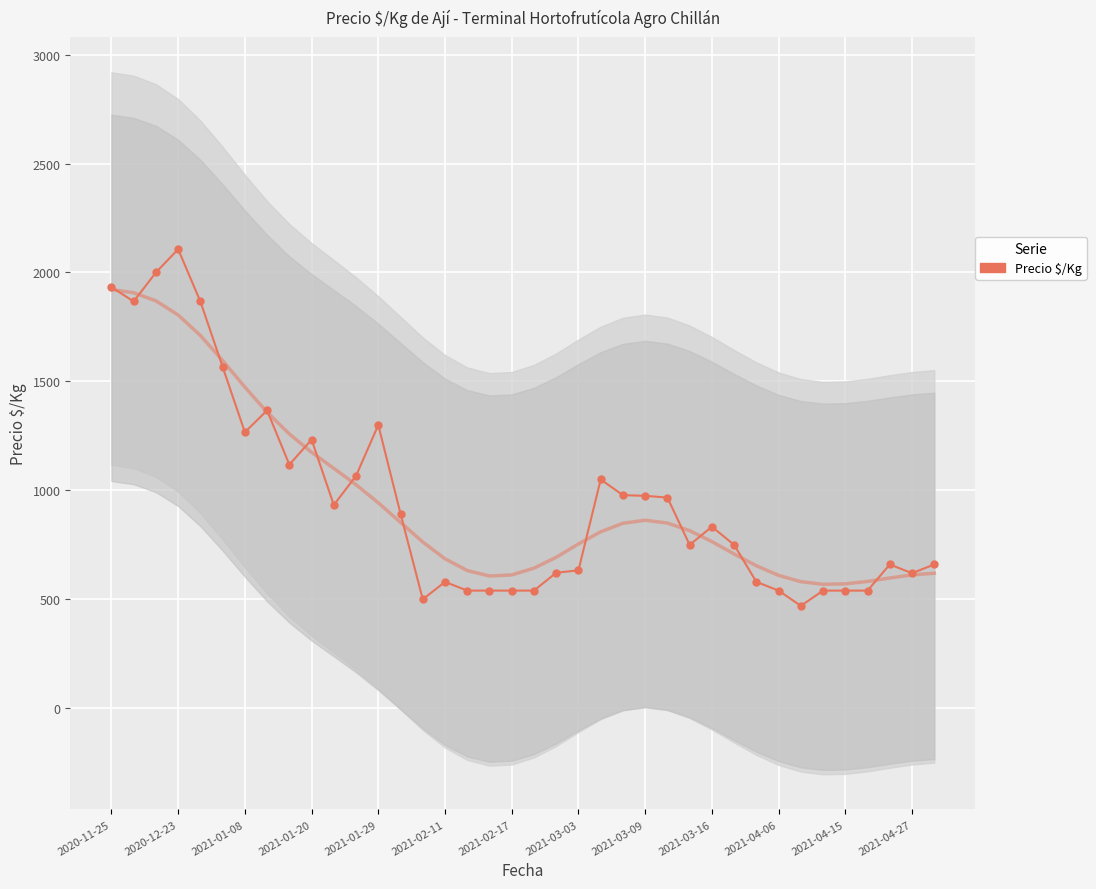

Which has a higher value, 2021-04-27 or 25?

2021-04-27